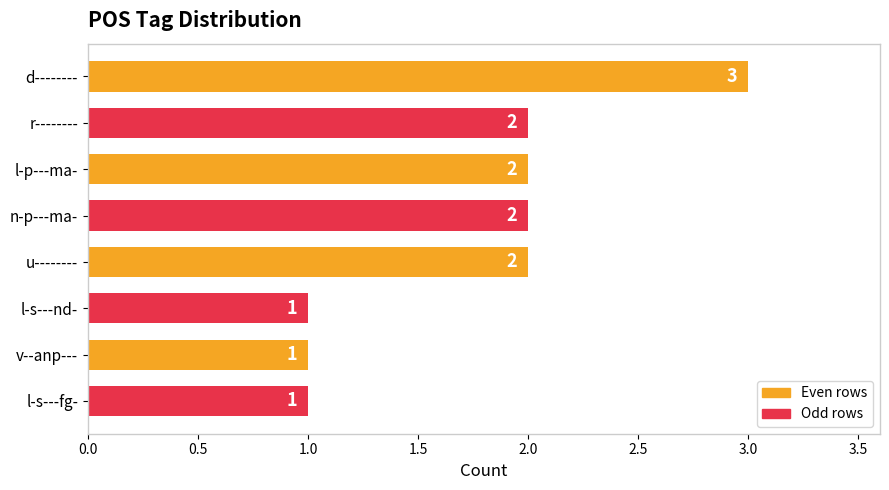

The chart shows a value of 2 at l-s---nd-. True or false?

False